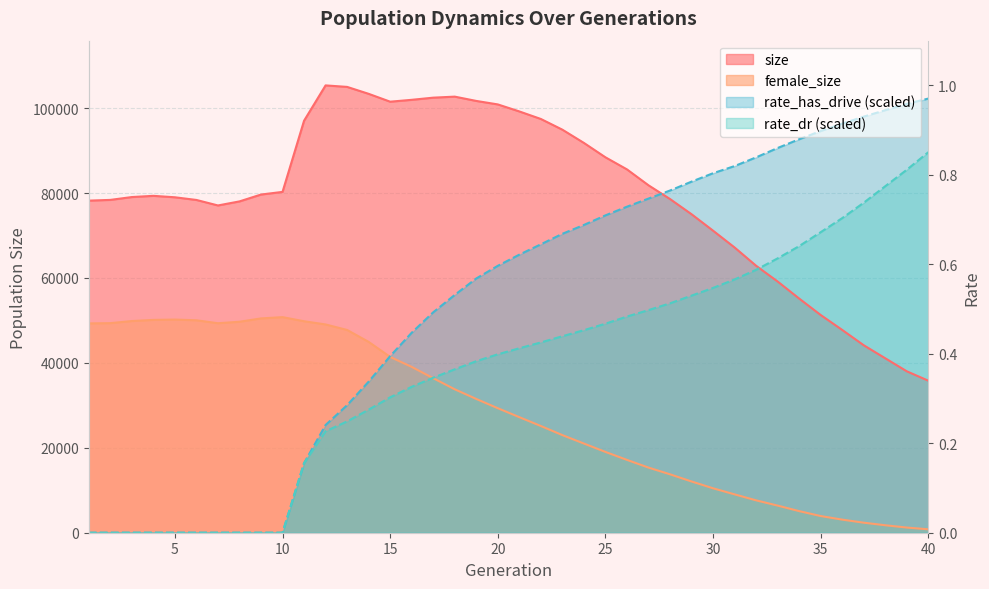

In size, how many points are higher than both neighbors (excluding endpoints)?

3